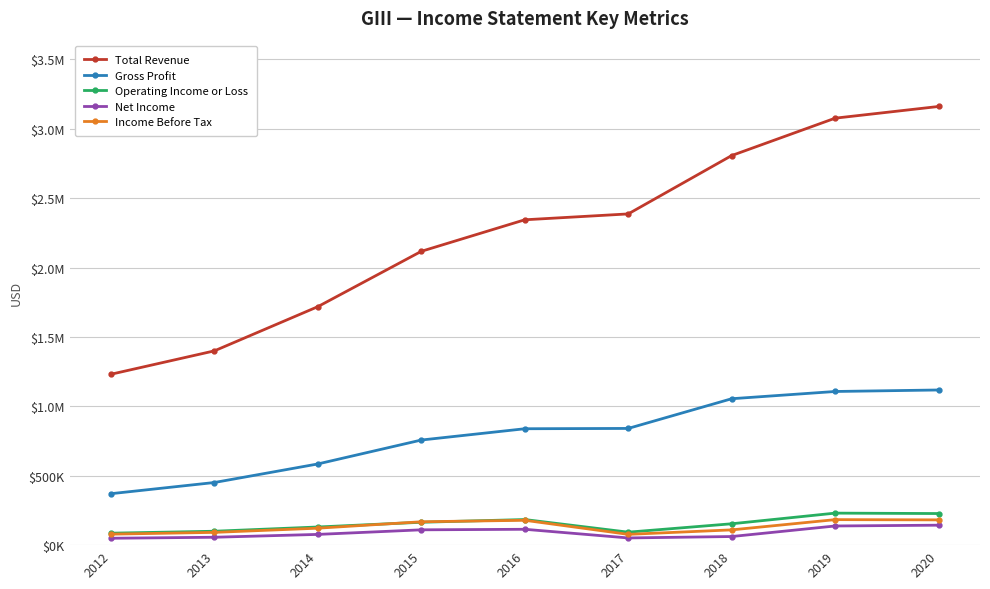

Where is the first local maximum for Income Before Tax?

2016